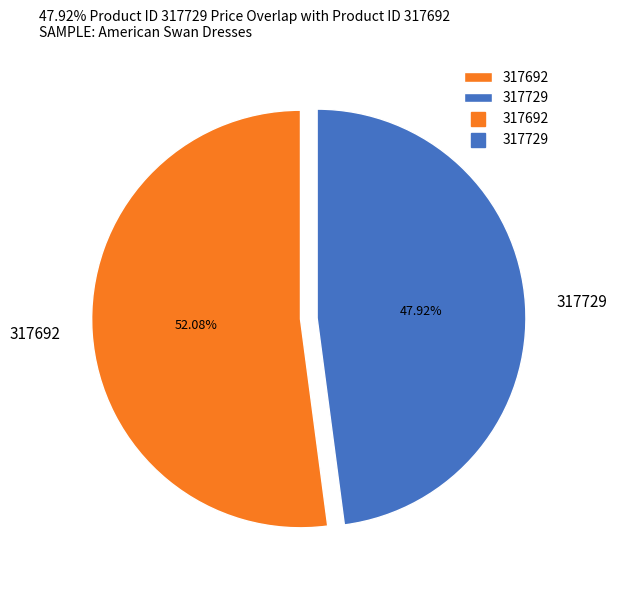

What is the majority slice?

317692